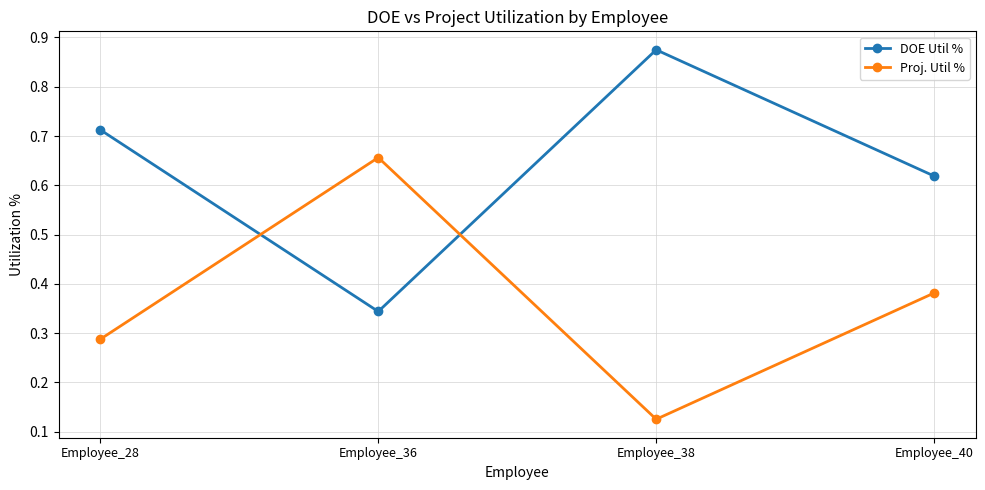

What is the difference between the maximum and minimum values in the Proj. Util % series?

0.5